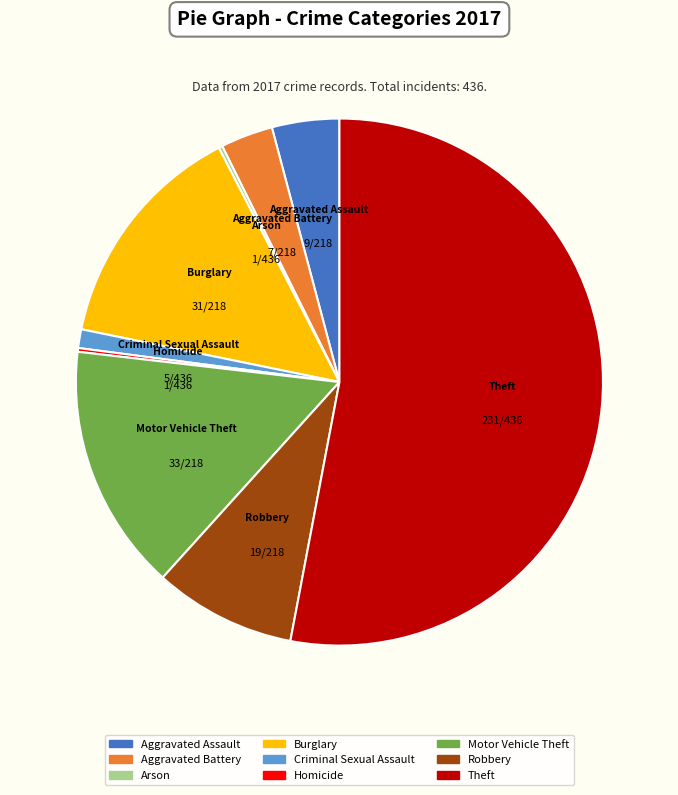

The Criminal Sexual Assault slice represents 1% of the pie. True or false?

True